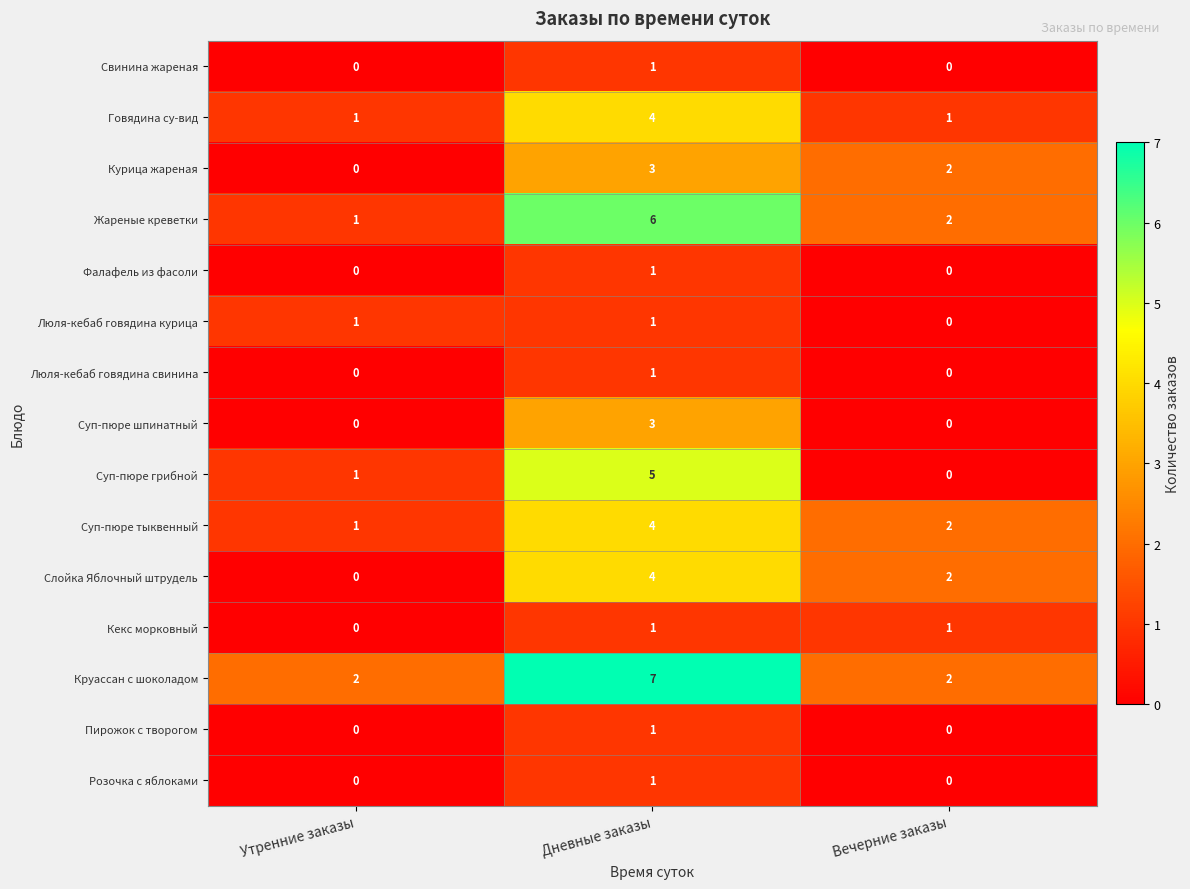

What is the difference between the maximum and minimum values in the Круассан с шоколадом series?

5